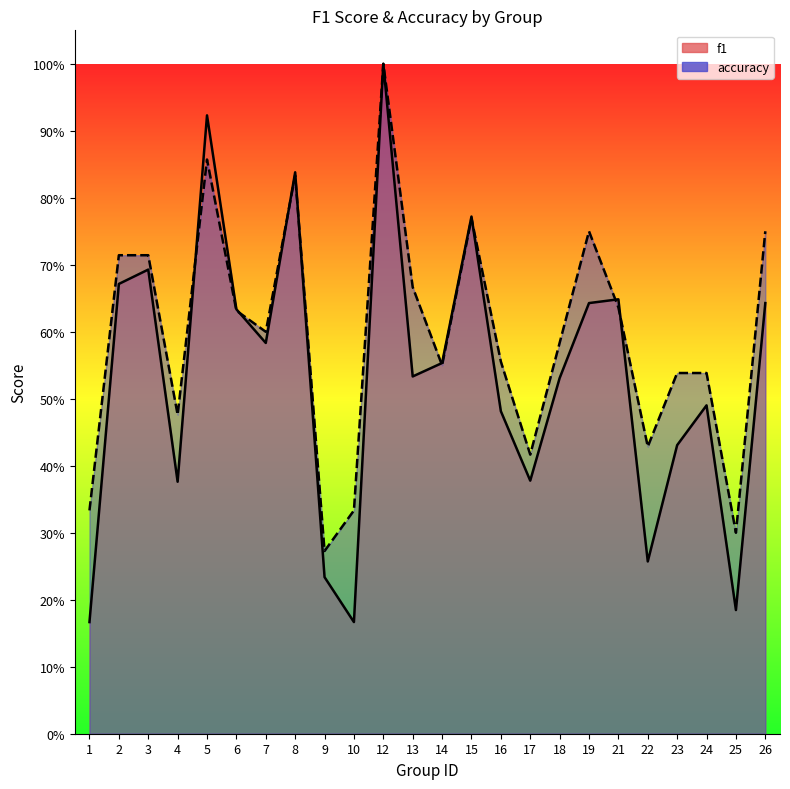

Which label corresponds to the smallest value in the chart?

1